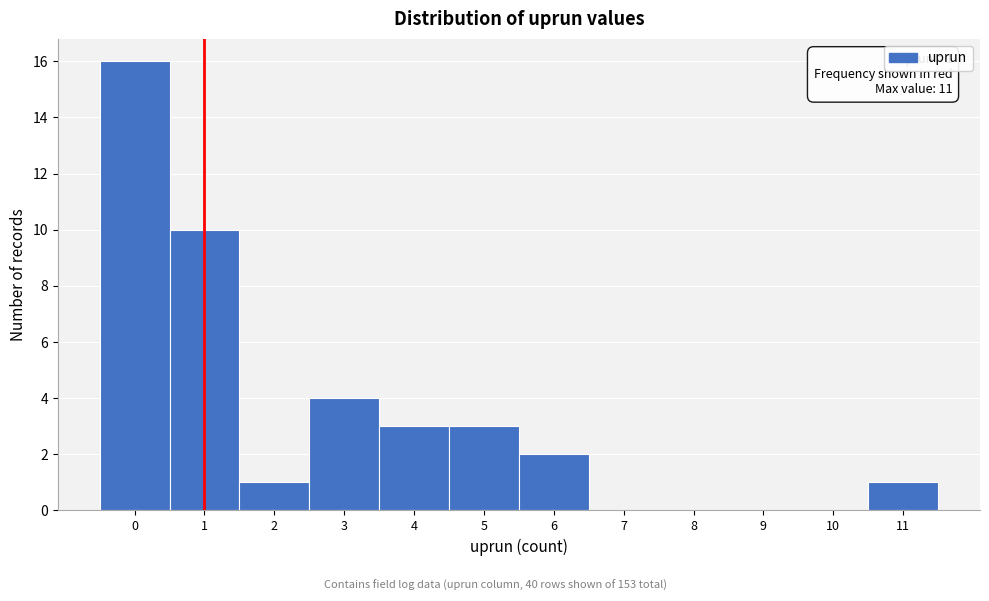

Over which range of the x-axis is the bar tallest?

-0.5 to 0.5